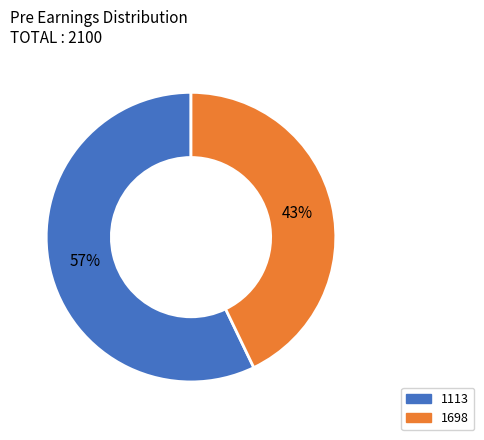

How many slices are in this pie chart?

2